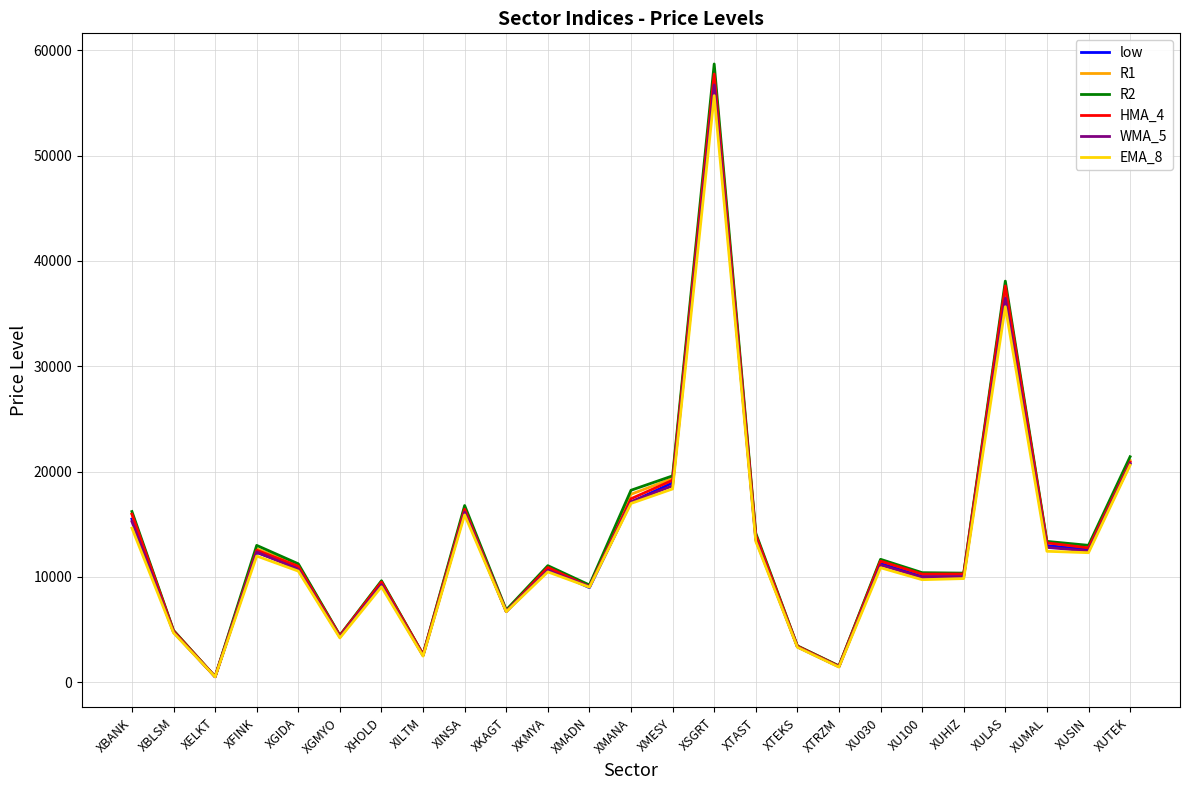

How many values in the EMA_8 series are below 10551?

12